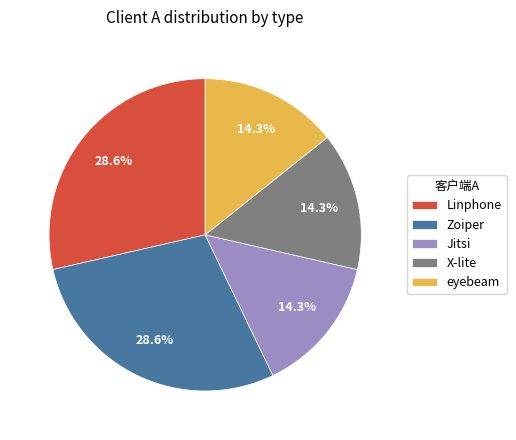

Does Linphone account for over 50% of the chart?

No